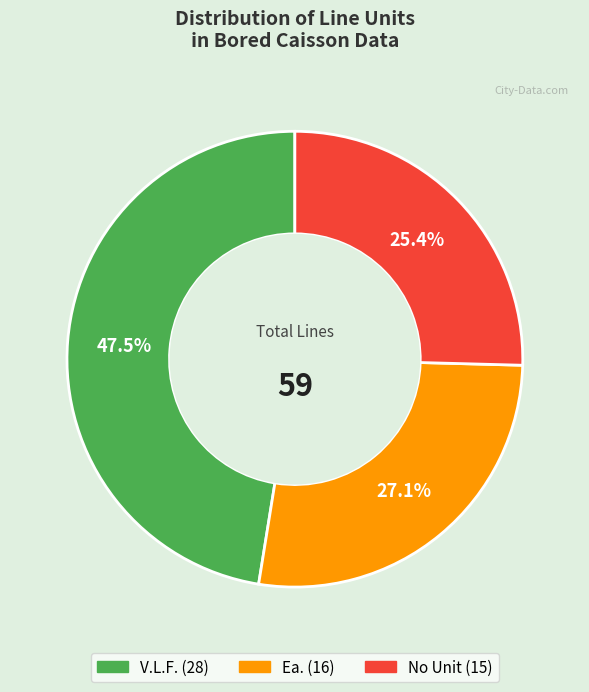

Is there a majority slice in this chart?

No